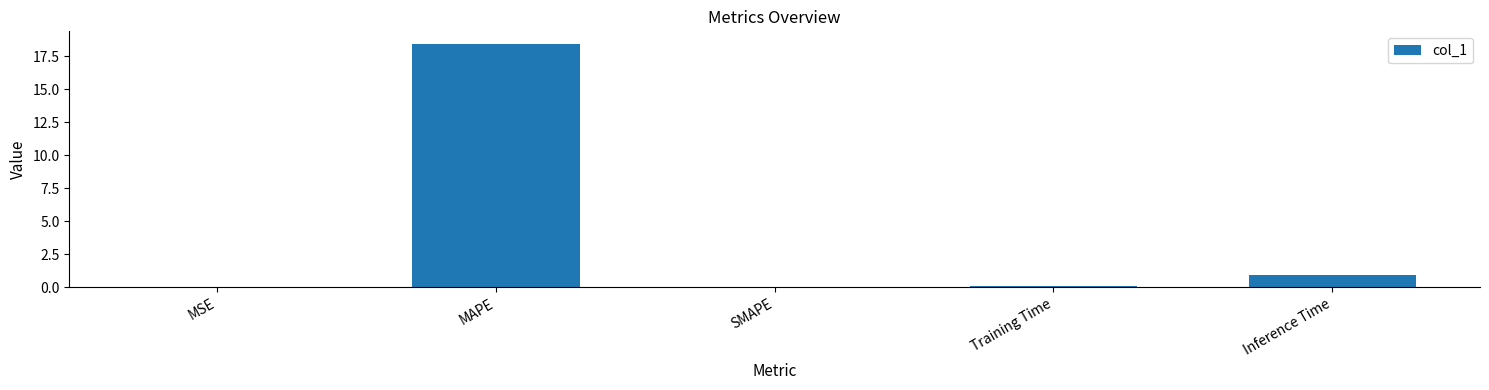

Which label corresponds to the largest value in the chart?

MAPE